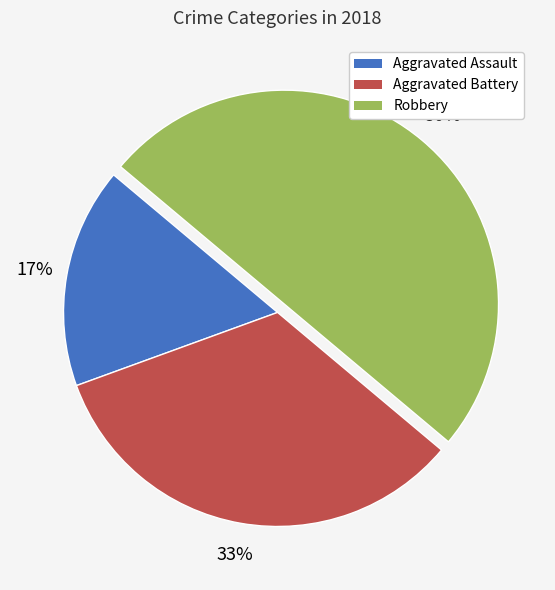

Between Aggravated Battery and Robbery, which is larger?

Robbery